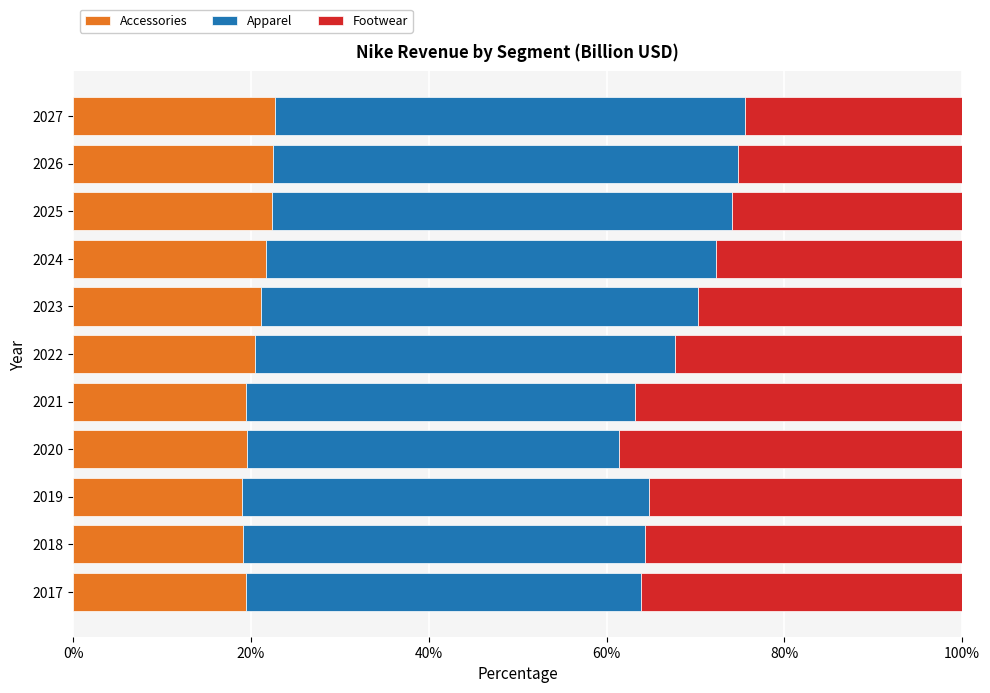

What is the sum of the Accessories values at 2019 and 2022?

39.4